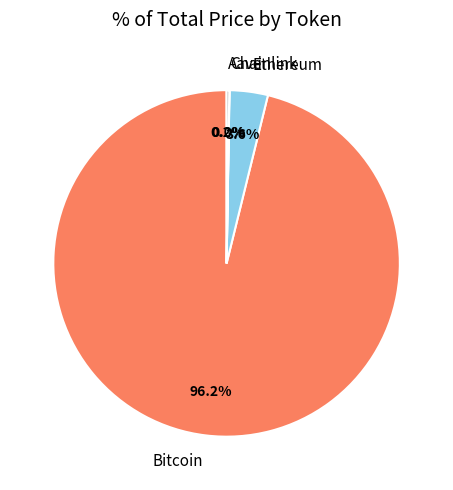

What percentage is NOT represented by Bitcoin?

3.8%